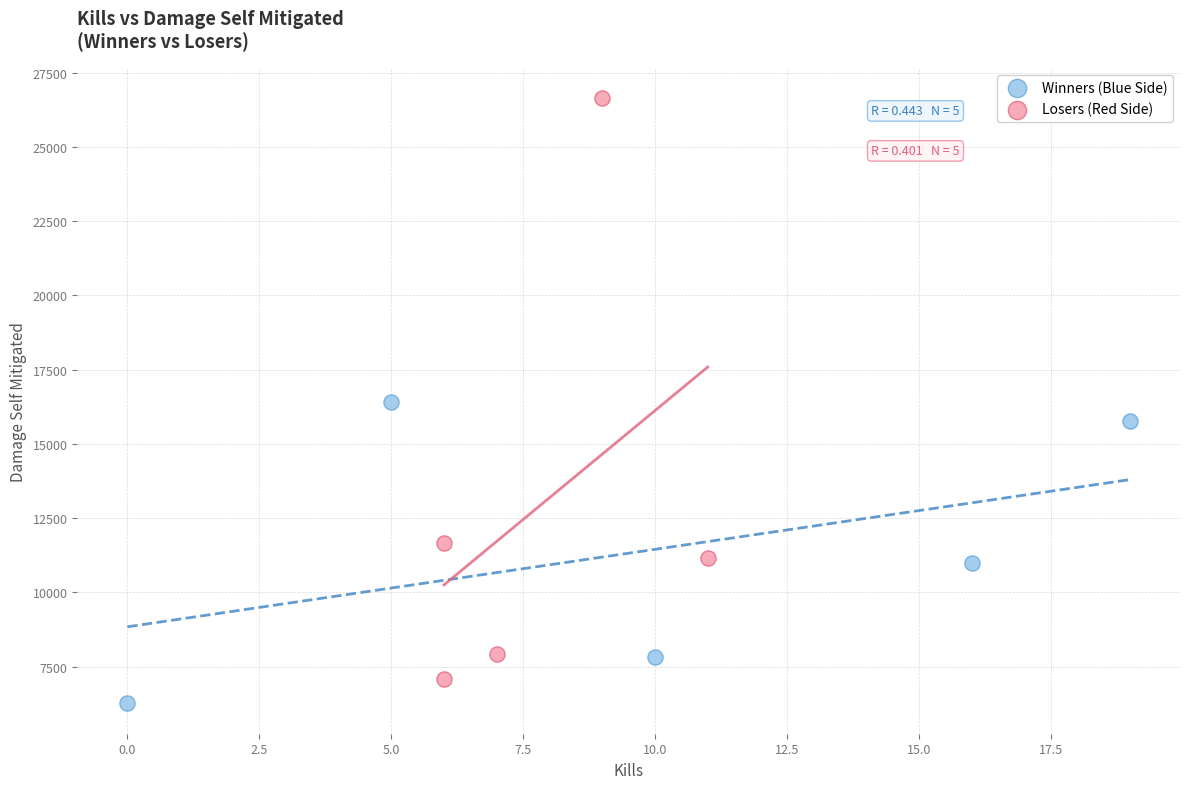

Which series contains the highest Y value?

Losers (Red Side)